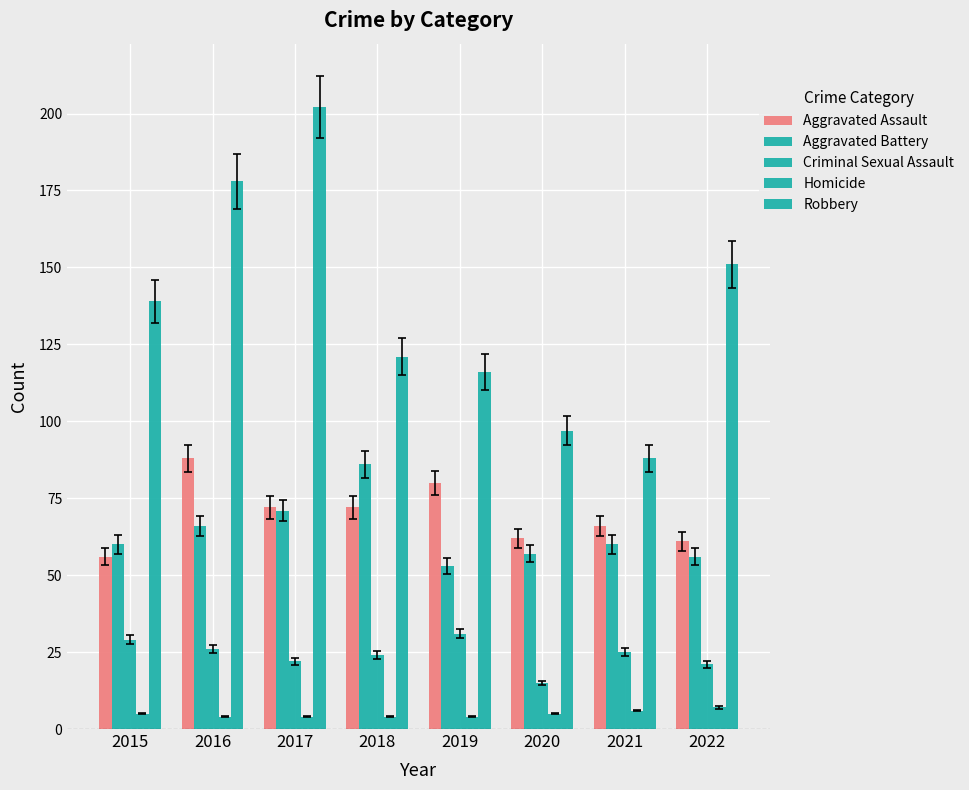

The value of Aggravated Battery at 2017 is 121. True or false?

False